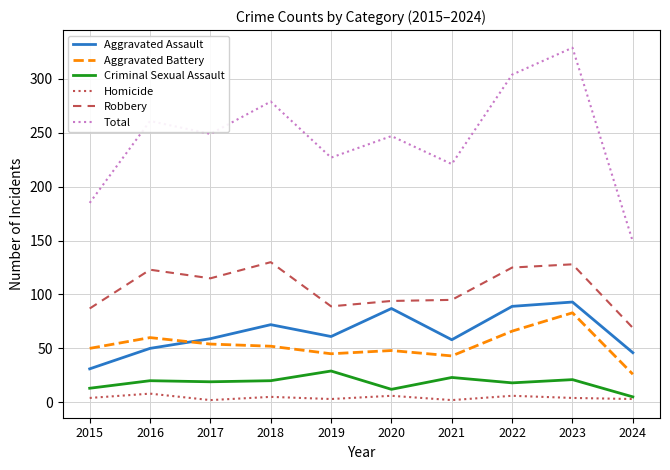

True or false: Homicide has a value of 2 at 2021.

True